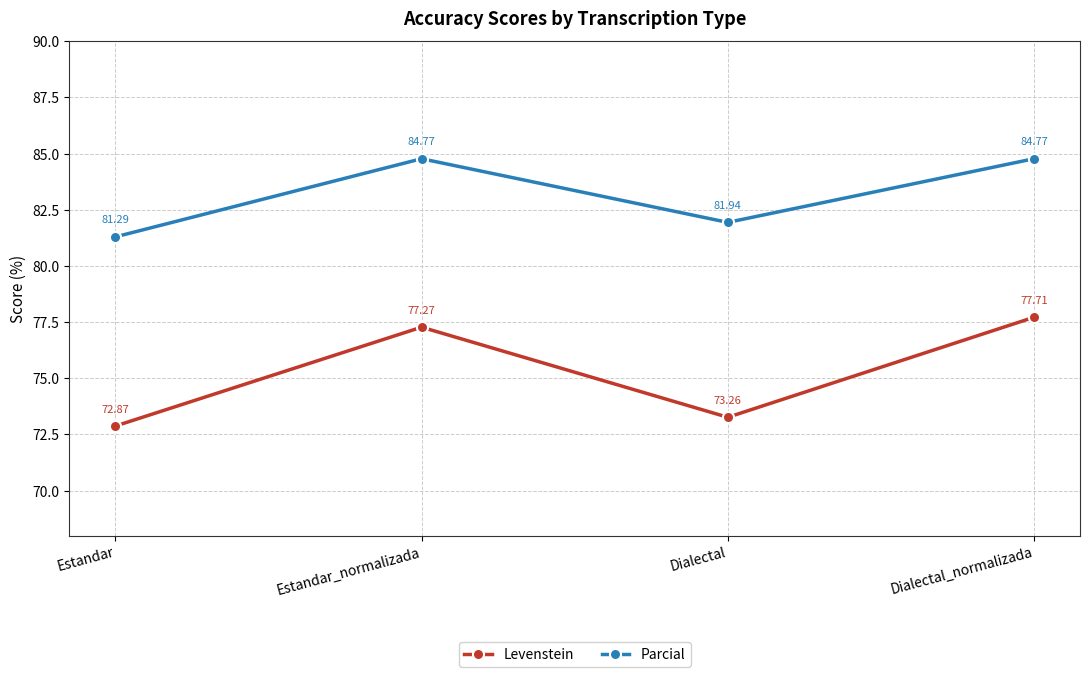

Rank the series by their average value, from highest to lowest.

Parcial, Levenstein